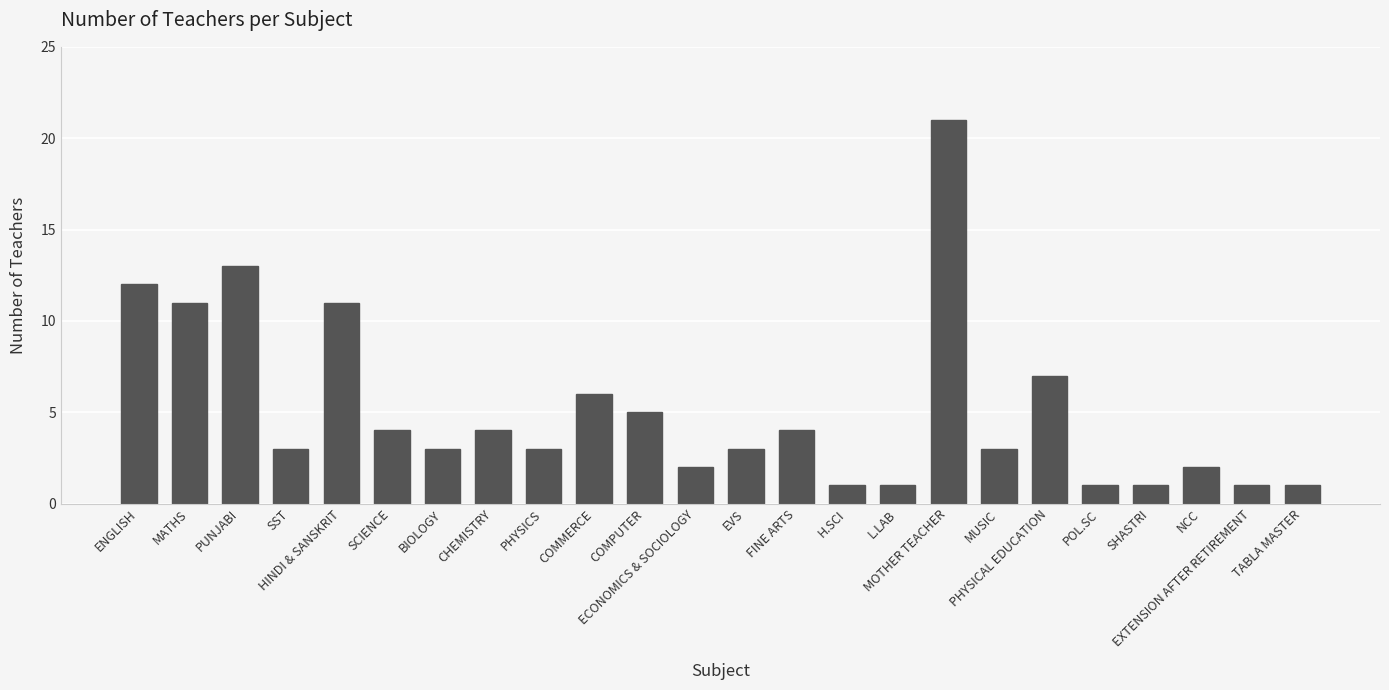

Is it true that the value at MATHS is 11?

True